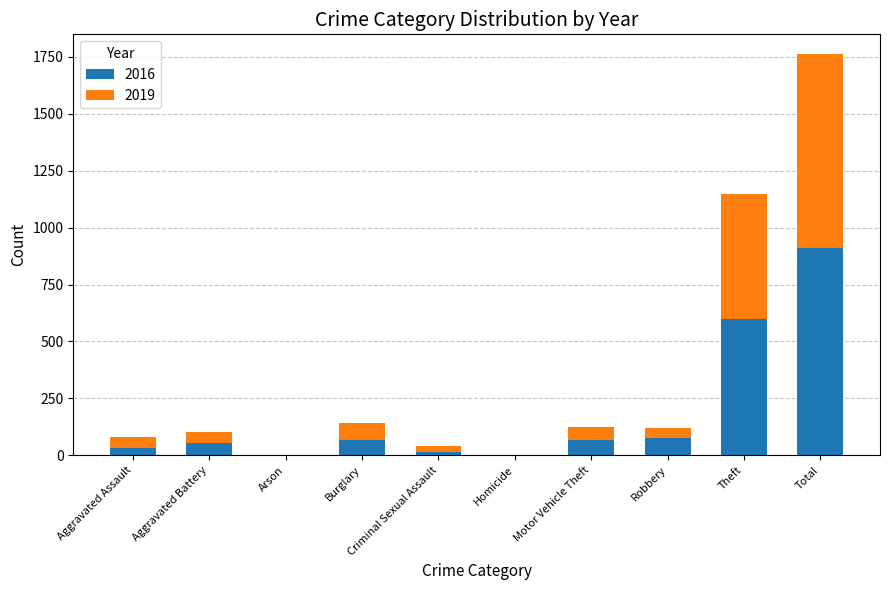

What is the highest value of the 2016 series?

910